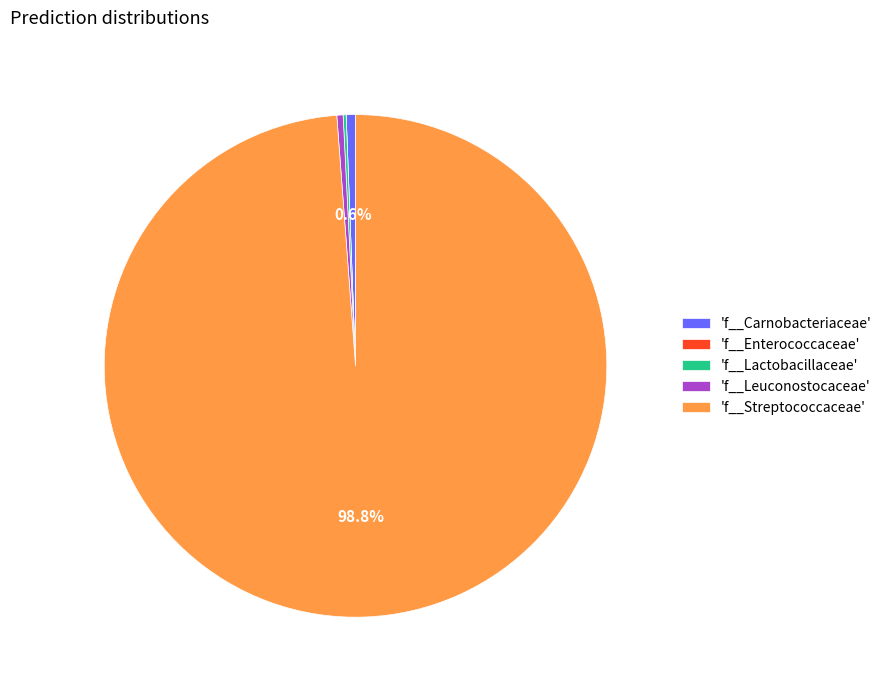

How much of the chart is everything except 'f__Carnobacteriaceae'?

99.4%